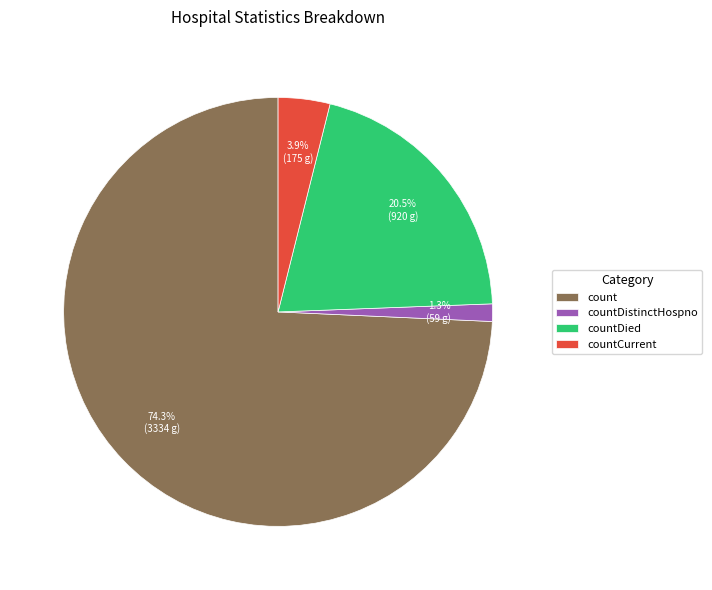

How many slices are in this pie chart?

4